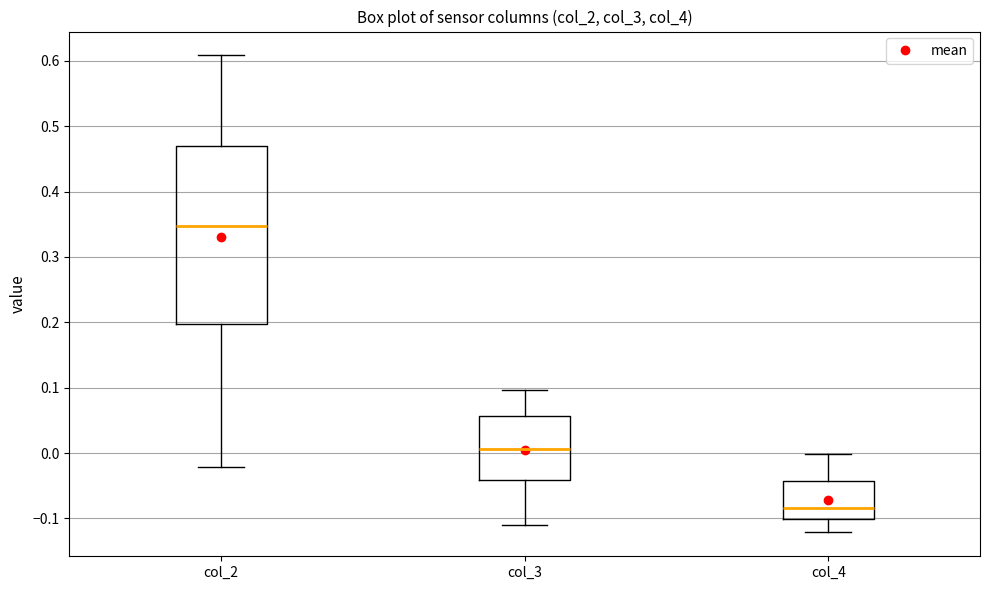

Reading left to right, read every box against the y-axis: the position of its median line, the range the box covers, and the ends of its whiskers. The values are not printed on the chart, so give them approximately, as read against the axis.

col_2: median 0.35, box 0.20 to 0.47, whiskers -0.02 to 0.61
col_3: median 0.01, box -0.04 to 0.06, whiskers -0.11 to 0.10
col_4: median -0.08, box -0.10 to -0.04, whiskers -0.12 to 0.00